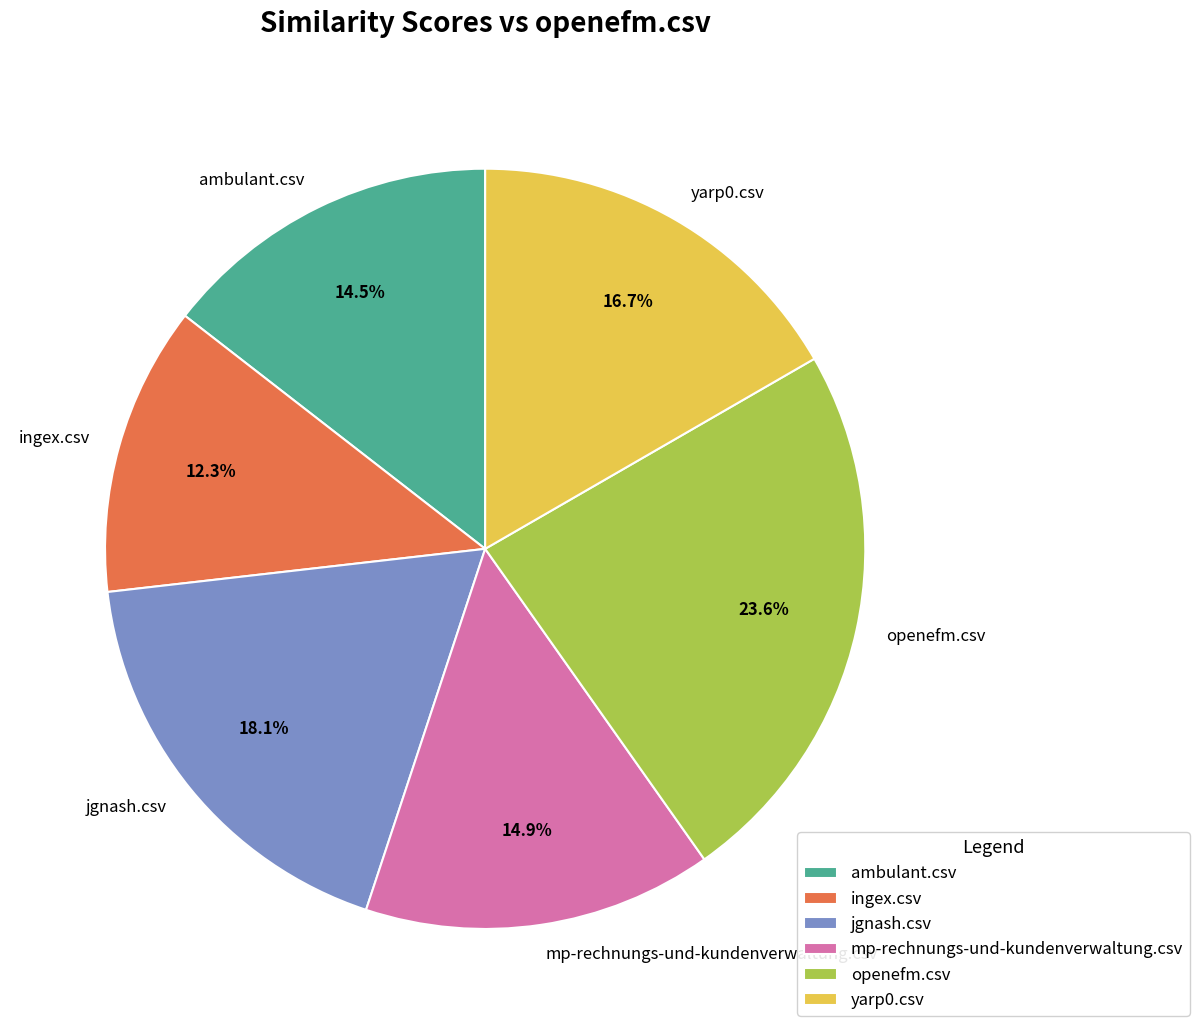

Is there any slice that represents more than half of the pie?

No